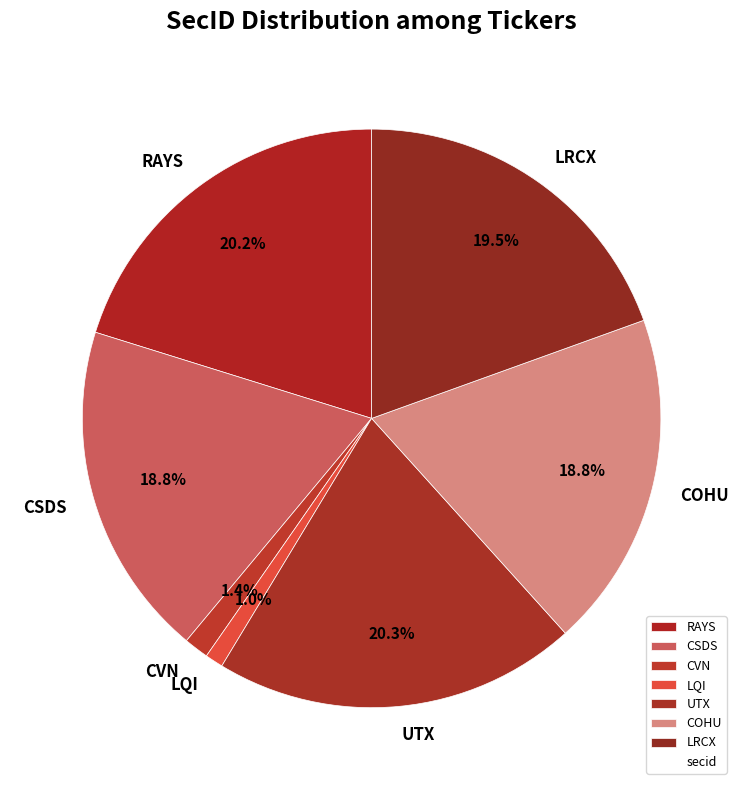

Is CSDS the majority of the pie?

No